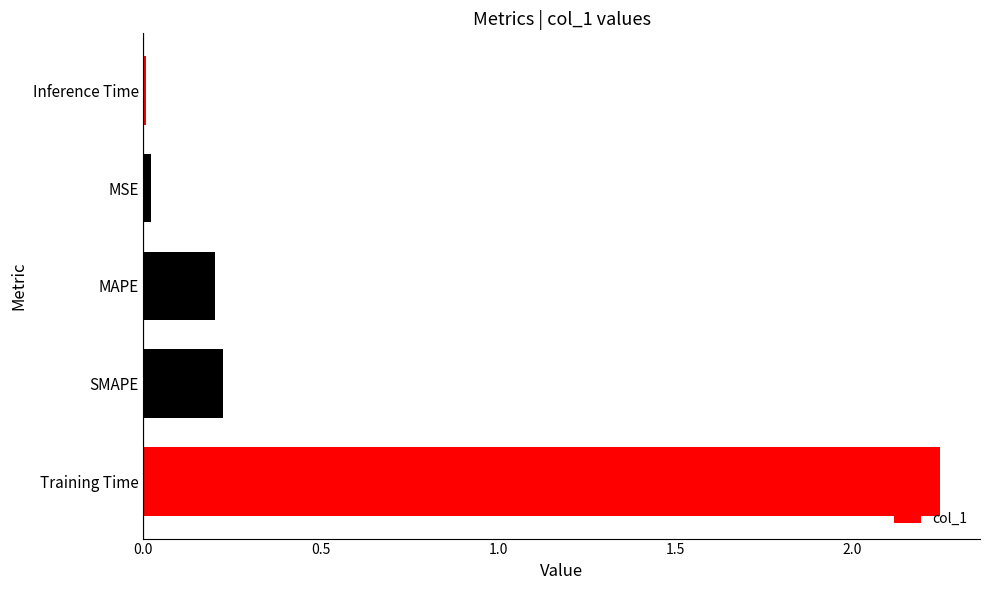

How many distinct data groups are displayed?

1